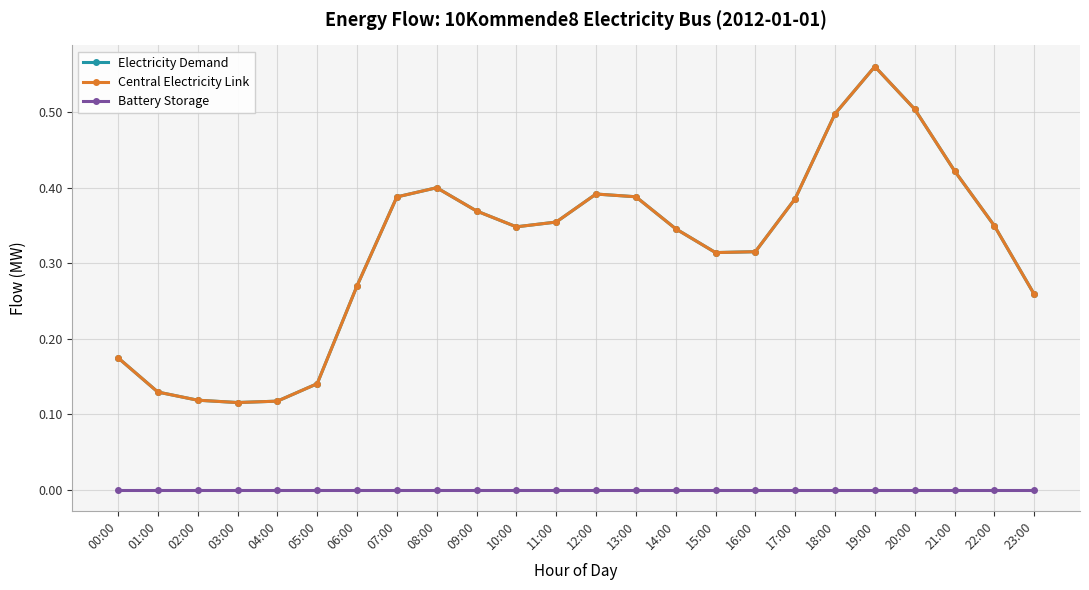

Rank the series at 17:00 from lowest to highest value.

Battery Storage, Electricity Demand, Central Electricity Link